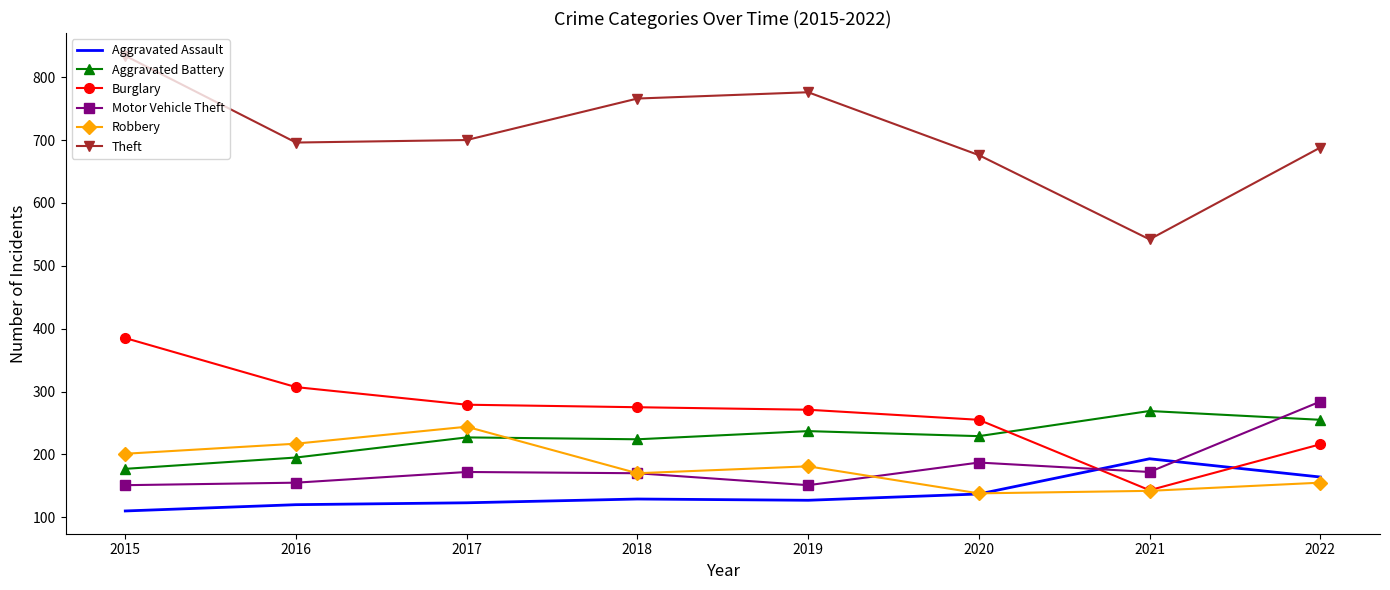

What is the total value across all series at 2022?

1762